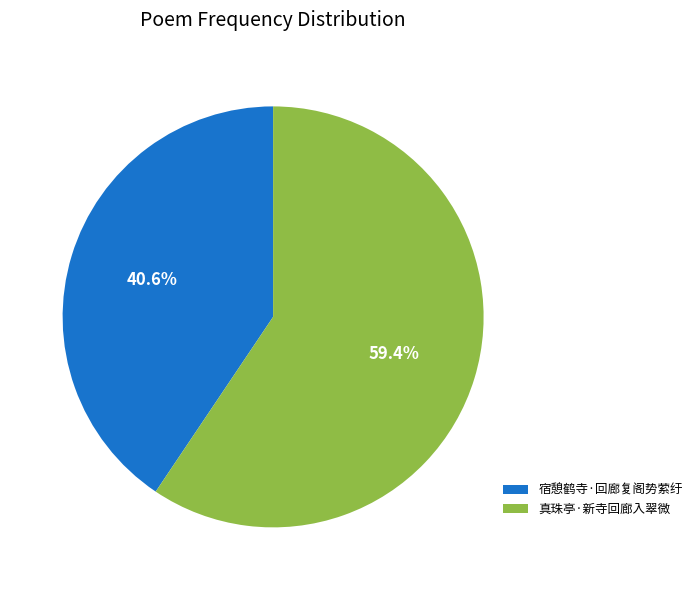

Count the number of slices in the pie.

2